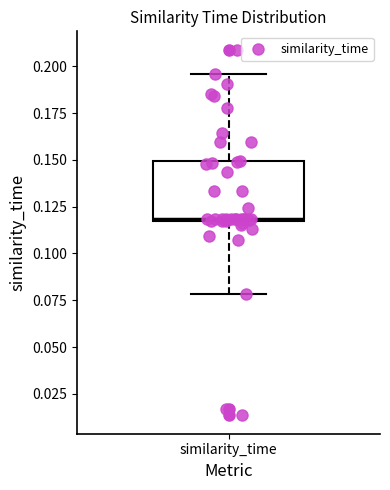

Where is the upper edge of the box for similarity_time on the y-axis? The values are not printed on the chart, so give them approximately, as read against the axis.

0.150